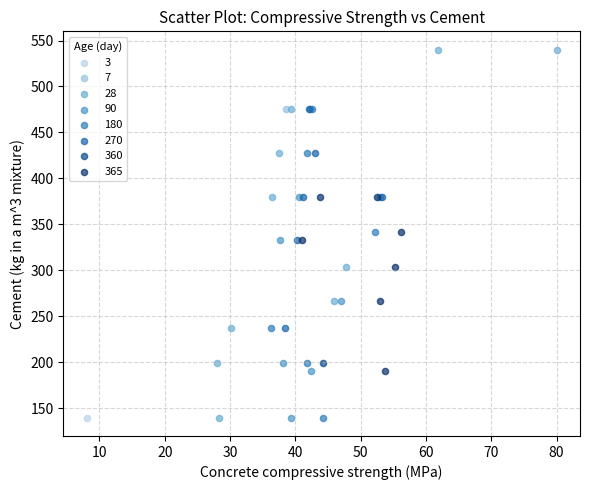

What are all the series names shown in the legend?

3, 7, 28, 90, 180, 270, 360, 365